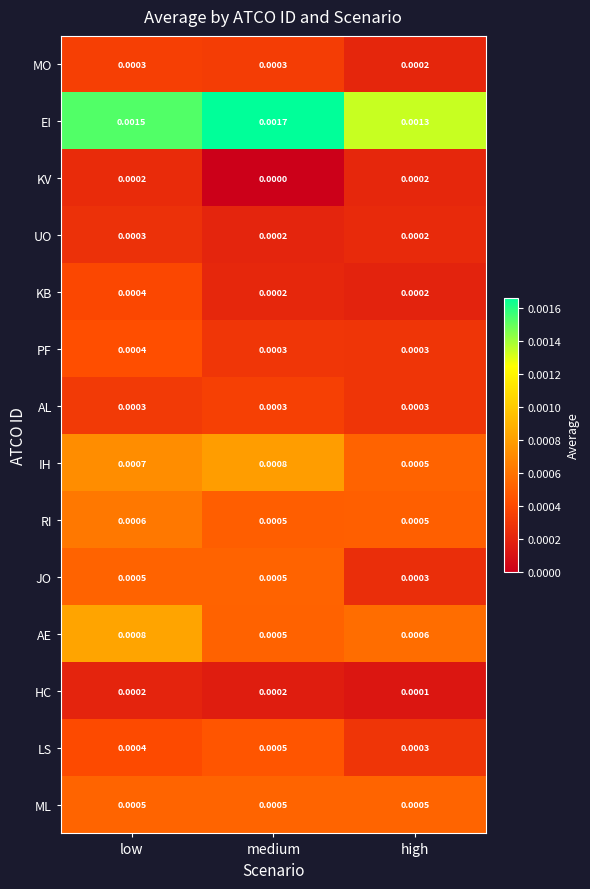

At which label is IH closest to 0?

high